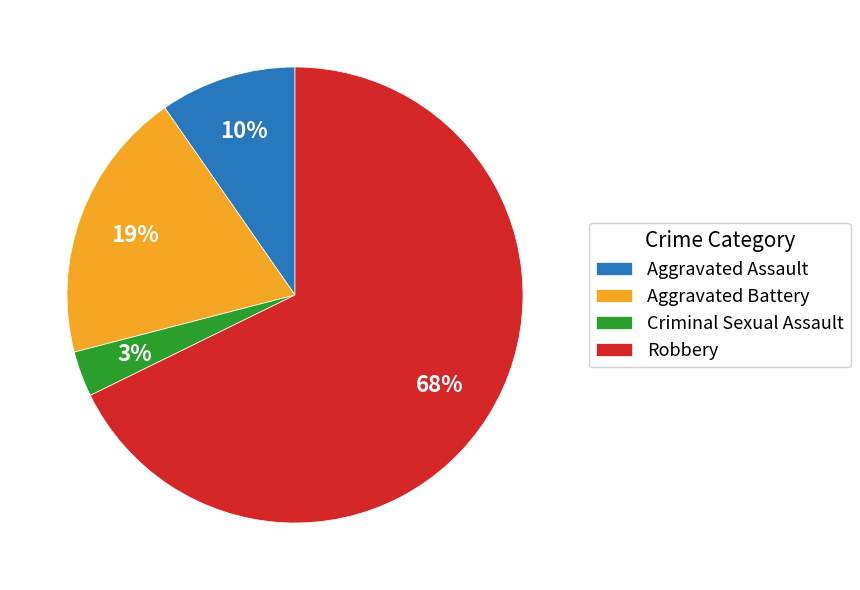

To the nearest percent, what portion does Aggravated Assault represent?

10%